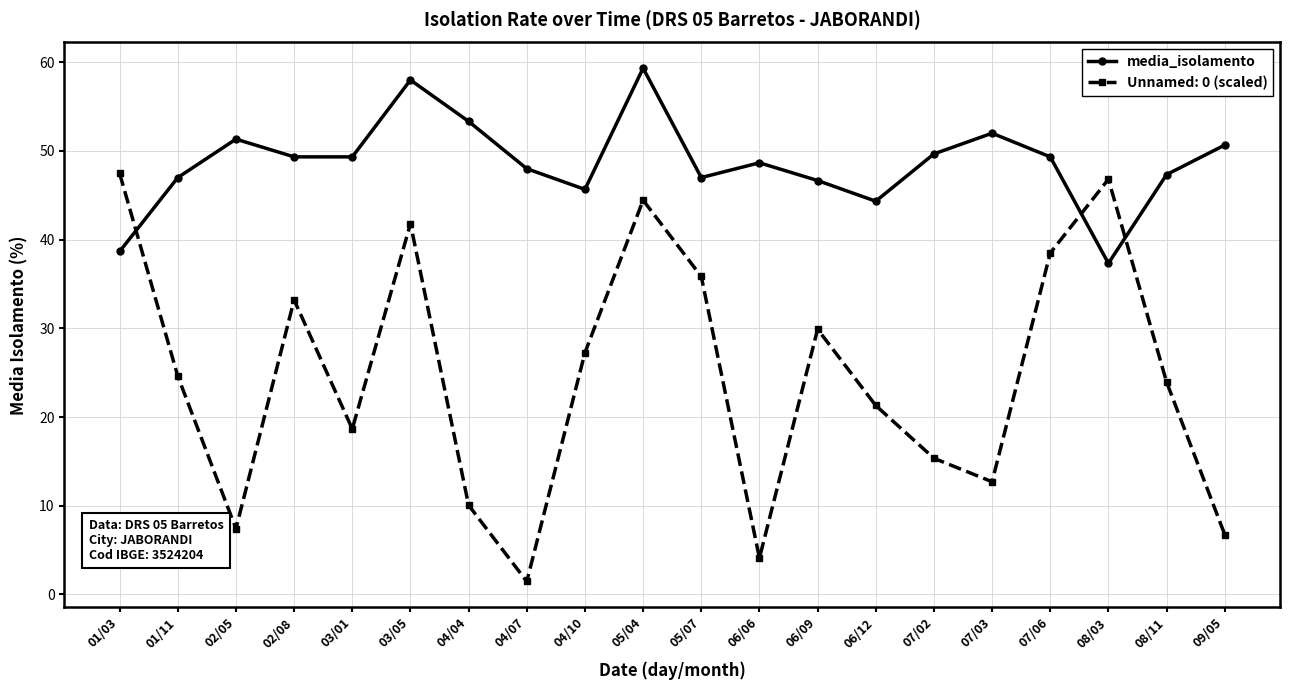

What is the spread (max minus min) of values at 02/08?

16.1